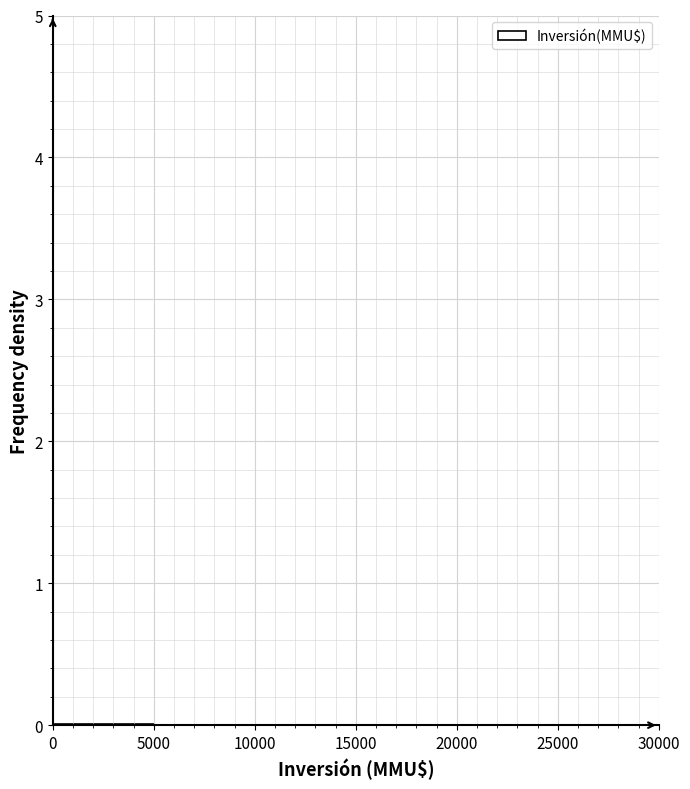

Reading left to right, transcribe this chart: for each bar, give the range it covers on the x-axis and its height. The values are not printed on the chart, so give them approximately, as read against the axis.

0 to 5000: under 0.1
5000 to 10000: under 0.1
10000 to 15000: 0
15000 to 20000: 0
20000 to 25000: 0
25000 to 30000: under 0.1